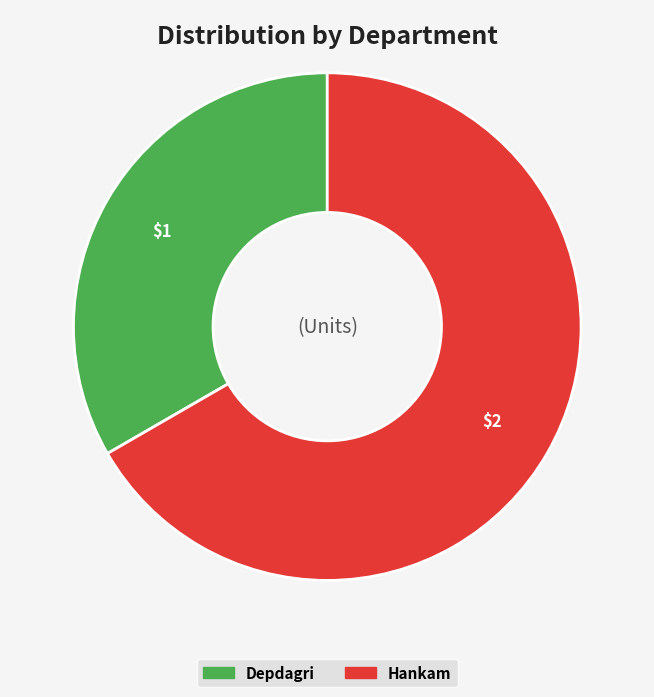

Does Depdagri represent more than half of the total?

No